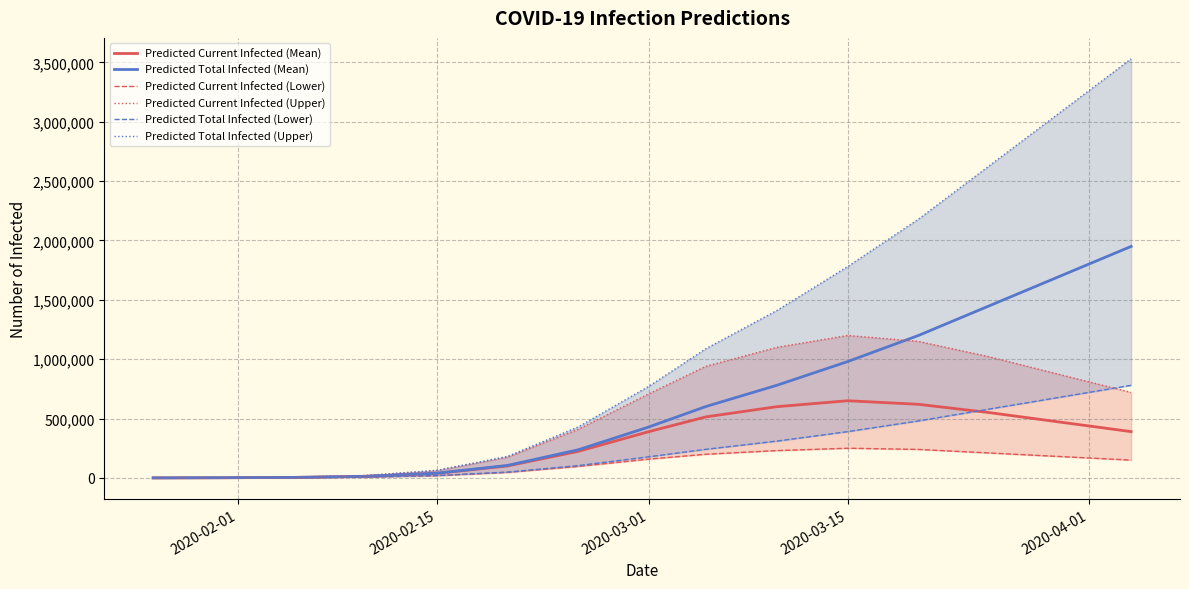

Reading left to right, list all the values displayed in this chart.

Predicted Current Infected (Mean): 268	1607	4378	13167	37870	100849	223801	390756	514074	600000	650000	620000	550000	470000	390000
Predicted Total Infected (Mean): 268	1607	4378	13435	39477	105227	237236	430233	601479	780000	980000	1200000	1450000	1700000	1950000
Predicted Current Infected (Lower): 138	828	2258	6876	18950	46712	96848	158651	199456	230000	250000	240000	210000	180000	150000
Predicted Current Infected (Upper): 367	2202	6145	19777	61509	175140	410216	710126	940397	1100000	1200000	1150000	1020000	870000	720000
Predicted Total Infected (Lower): 138	828	2258	7014	19778	48971	103863	178429	240909	310000	390000	480000	580000	680000	780000
Predicted Total Infected (Upper): 367	2202	6145	20144	63711	181285	430359	773837	1088575	1410000	1780000	2180000	2630000	3080000	3530000